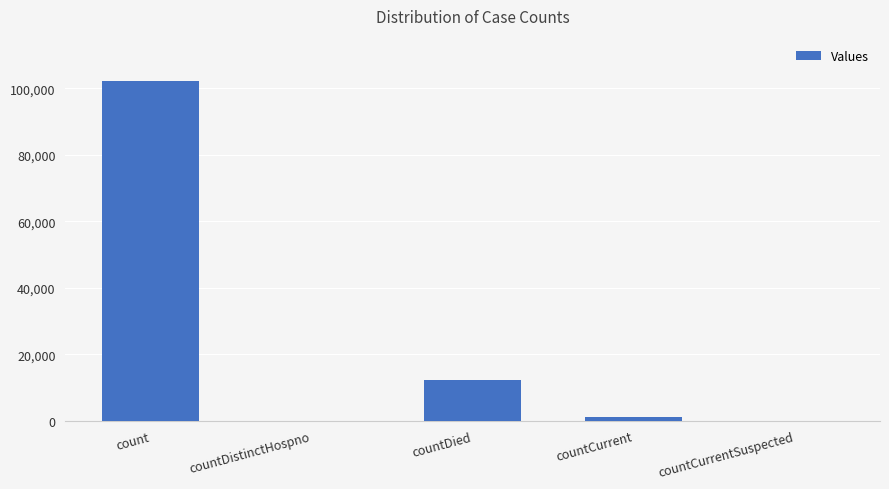

What is the approximate value at countDied?

12352